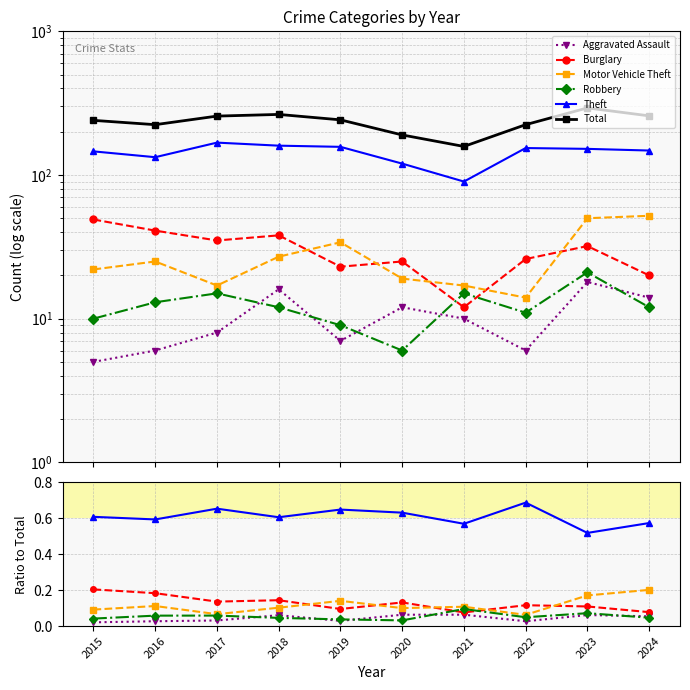

Is the value of Theft at 2022 greater than the value of Total at 2021?

No